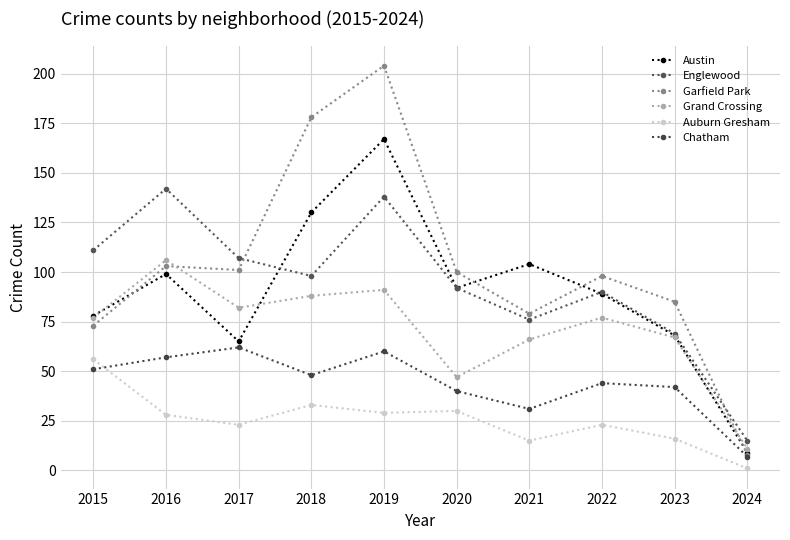

What value does the Garfield Park series have at 2023, to the nearest 10?

80